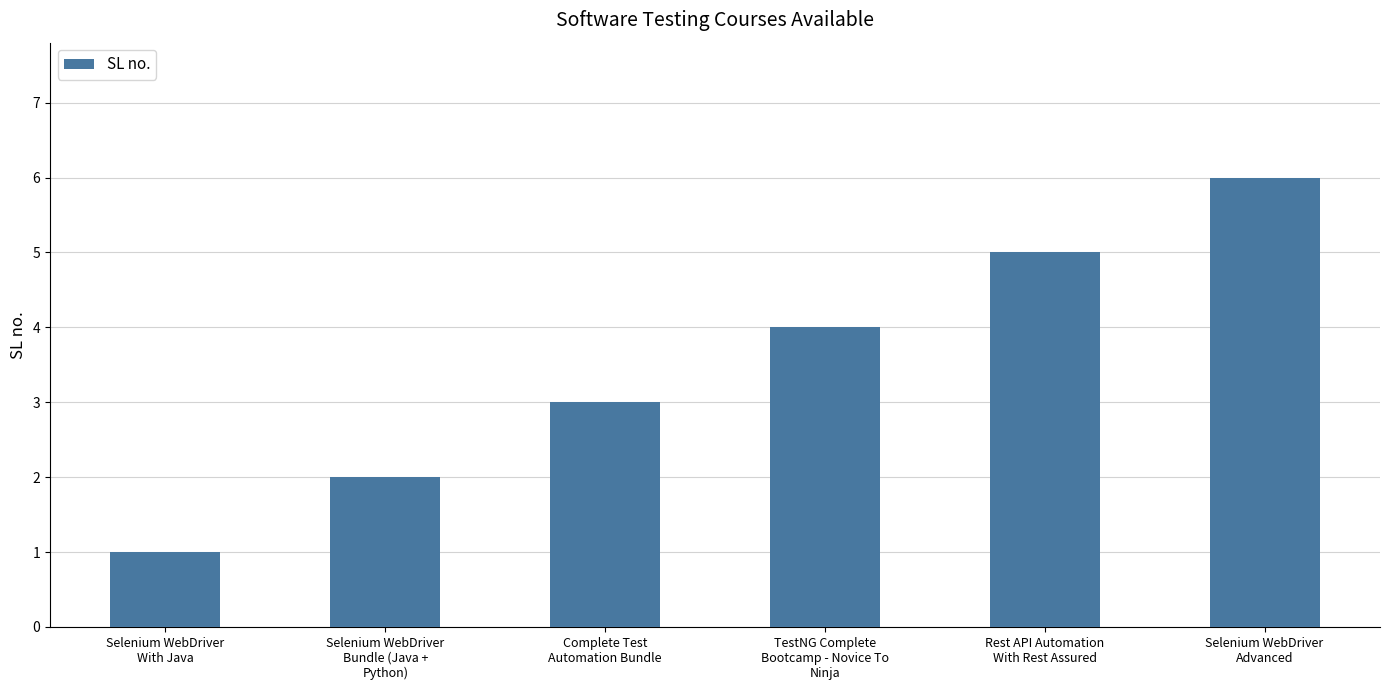

Reading right to left, extract all data points from this chart.

6	5	4	3	2	1